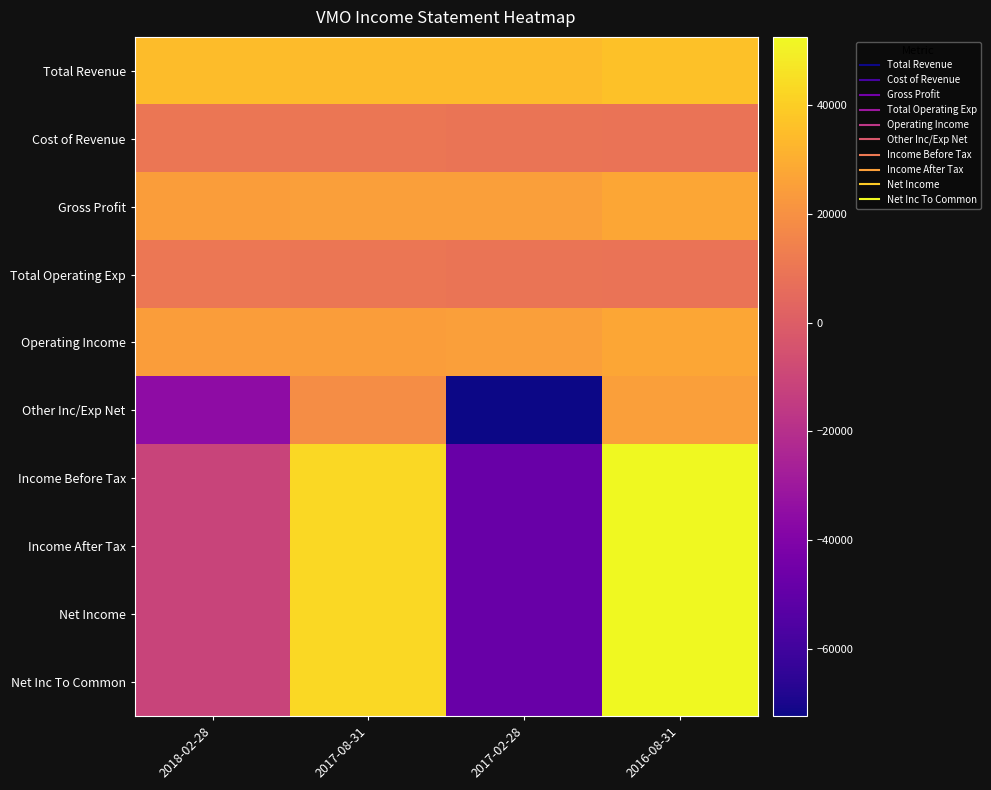

Rank the series by their maximum value, from lowest to highest.

Cost of Revenue, Total Operating Exp, Other Inc/Exp Net, Gross Profit, Operating Income, Total Revenue, Income Before Tax, Income After Tax, Net Income, Net Inc To Common